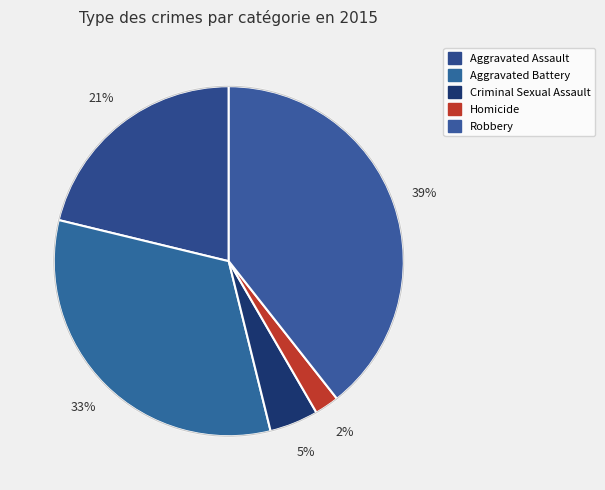

Count the number of slices in the pie.

5